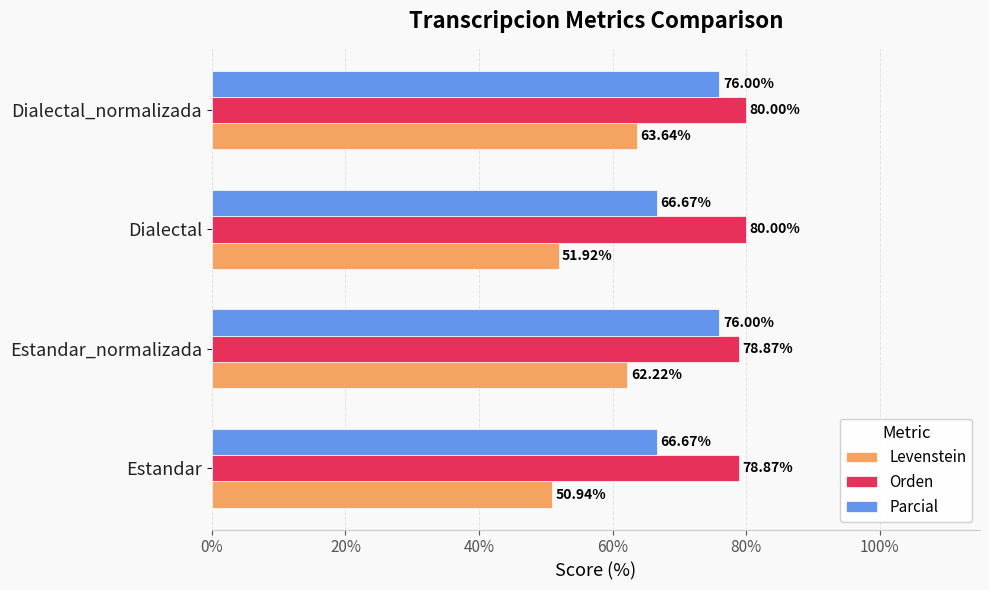

What are all the series names shown in the legend?

Levenstein, Orden, Parcial